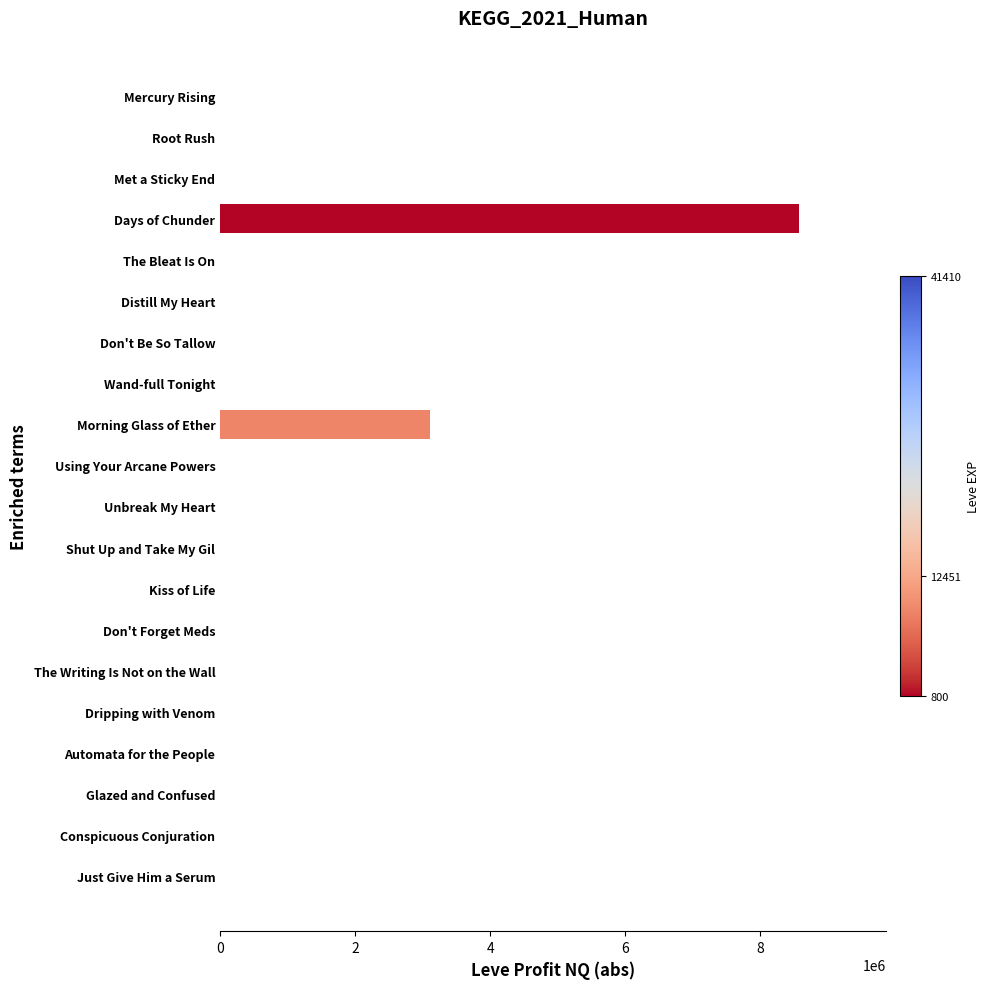

Which category has the highest value across all series?

Days of Chunder